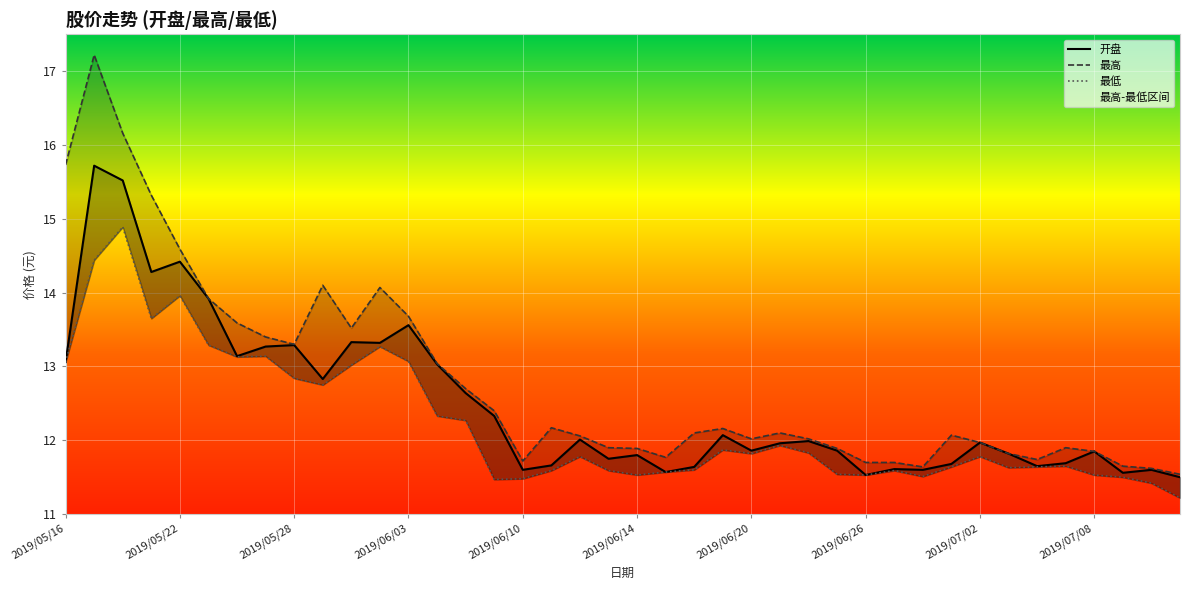

Reading left to right, list all the values displayed in this chart.

开盘: 13.1	15.7	15.5	14.3	14.4	13.9	13.1	13.3	13.3	12.8	13.3	13.3	13.6	13.0	12.6	12.3	11.6	11.7	12.0	11.8	11.8	11.6	11.6	12.1	11.9	12.0	12.0	11.9	11.5	11.6	11.6	11.7	12.0	11.8	11.7	11.7	11.8	11.6	11.6	11.5
最高: 15.7	17.2	16.2	15.3	14.6	13.9	13.6	13.4	13.3	14.1	13.5	14.1	13.7	13.0	12.7	12.4	11.7	12.2	12.1	11.9	11.9	11.8	12.1	12.2	12.0	12.1	12.0	11.9	11.7	11.7	11.6	12.1	12.0	11.8	11.7	11.9	11.8	11.7	11.6	11.5
最低: 13.1	14.4	14.9	13.7	14.0	13.3	13.1	13.1	12.8	12.8	13.0	13.3	13.1	12.3	12.3	11.5	11.5	11.6	11.8	11.6	11.5	11.6	11.6	11.9	11.8	11.9	11.8	11.5	11.5	11.6	11.5	11.6	11.8	11.6	11.6	11.7	11.5	11.5	11.4	11.2